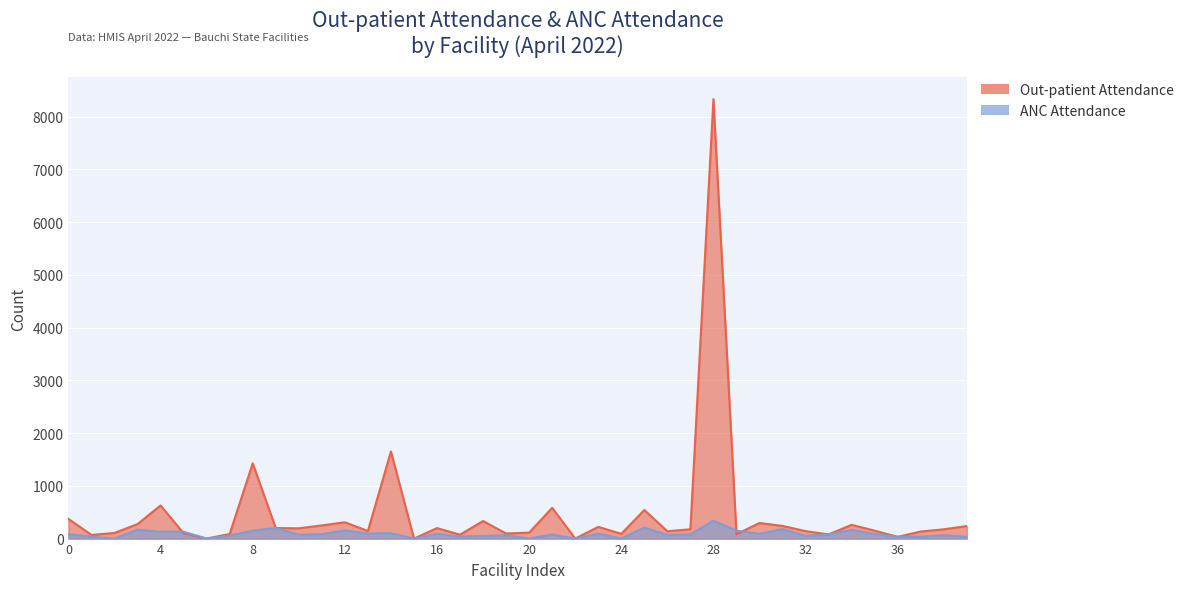

How many series are shown in this chart?

2